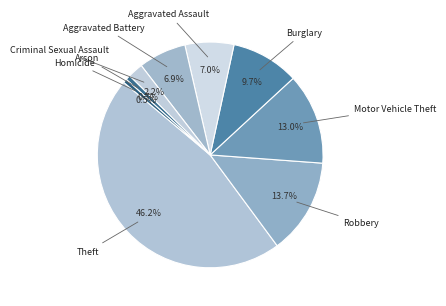

How many slices are in this pie chart?

9